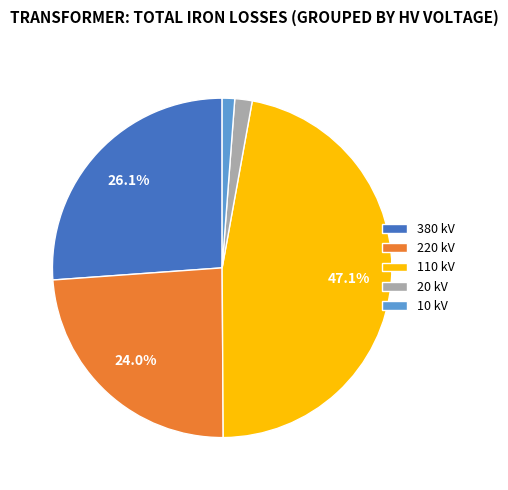

Is there a majority slice in this chart?

No